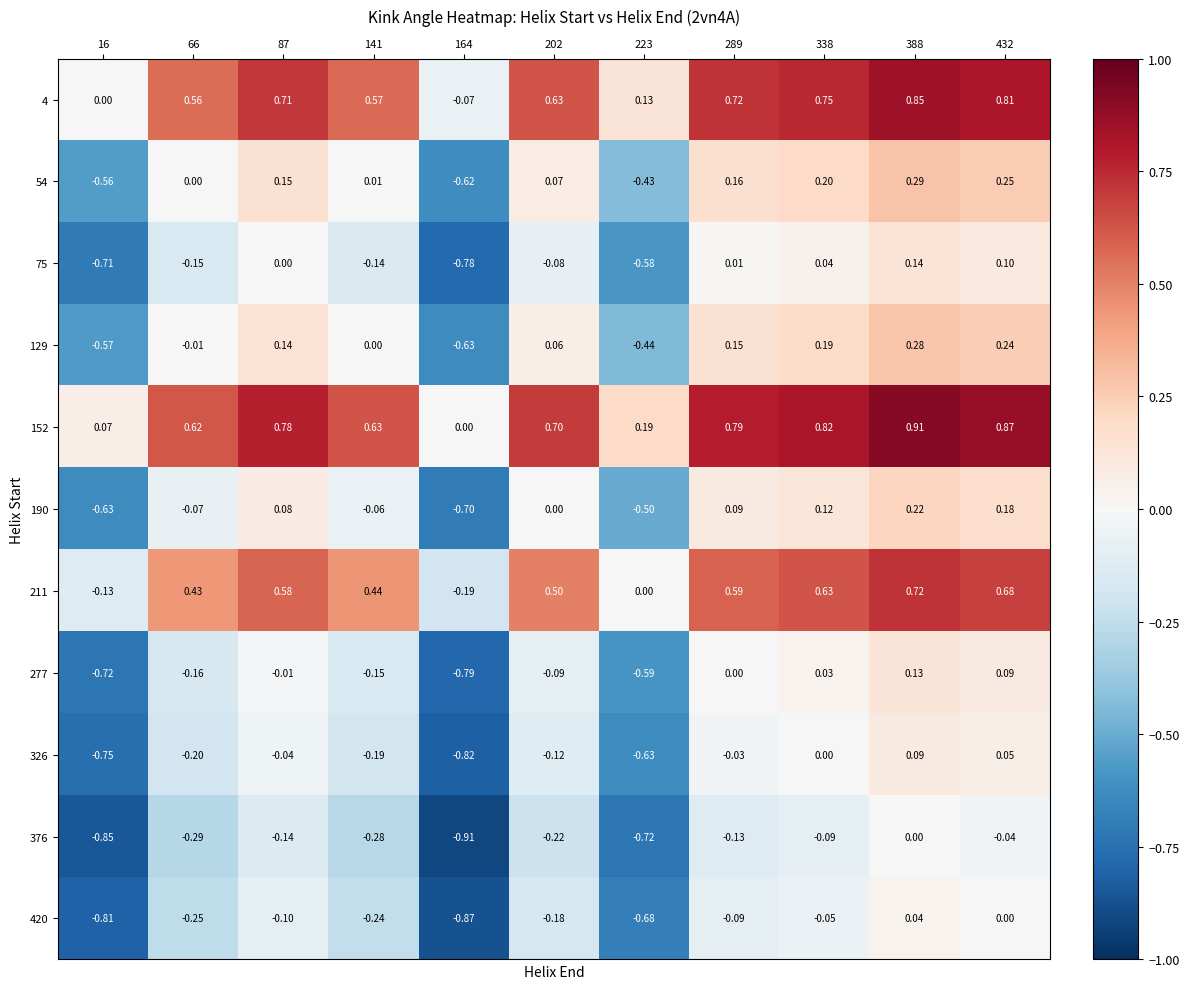

Is the value of 75 at 223 greater than the value of 420 at 66?

No